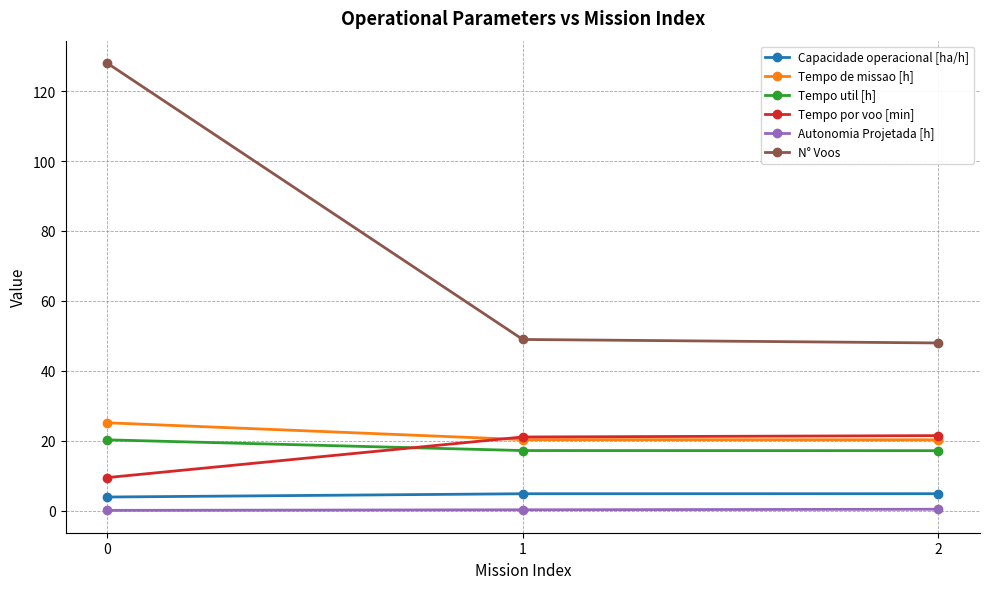

What is the average value of the Autonomia Projetada [h] series?

0.3